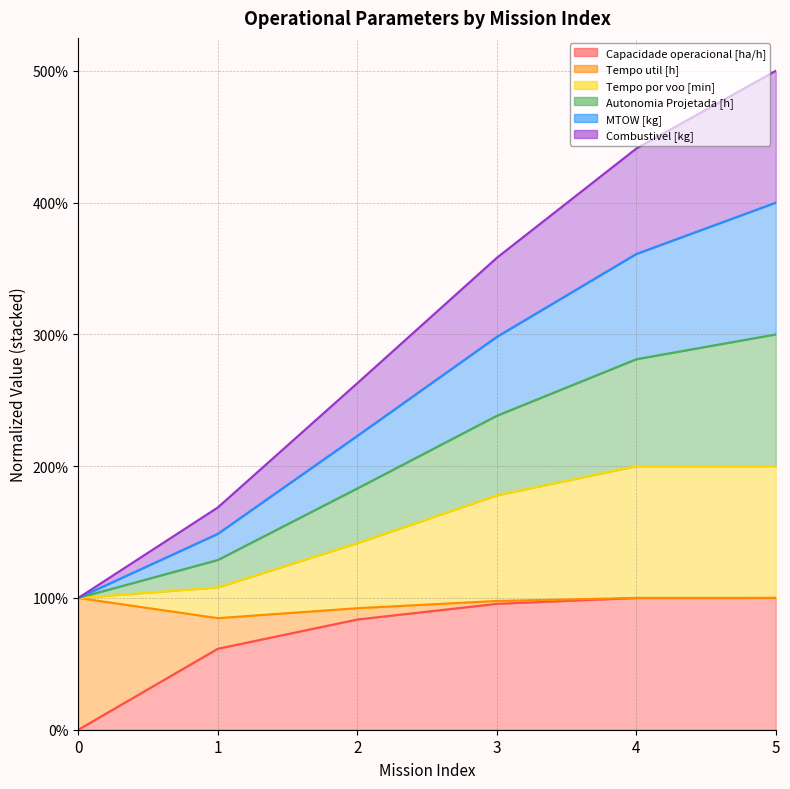

What is the sum of all Capacidade operacional [ha/h] values?

440.6